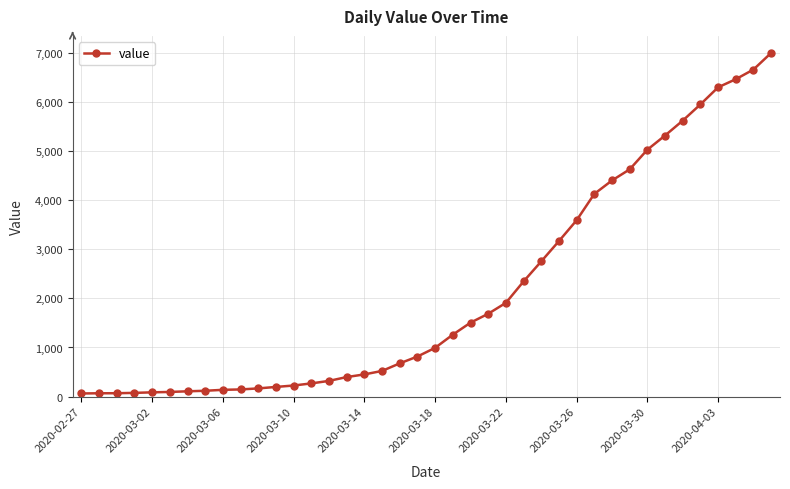

What is the greatest value displayed?

6995